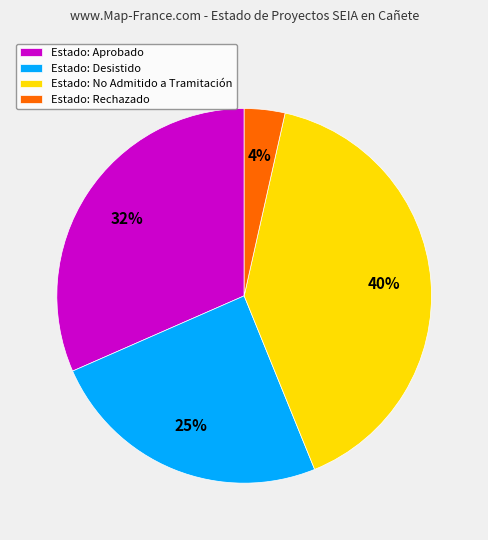

The Estado: No Admitido a Tramitación slice represents 34% of the pie. True or false?

False